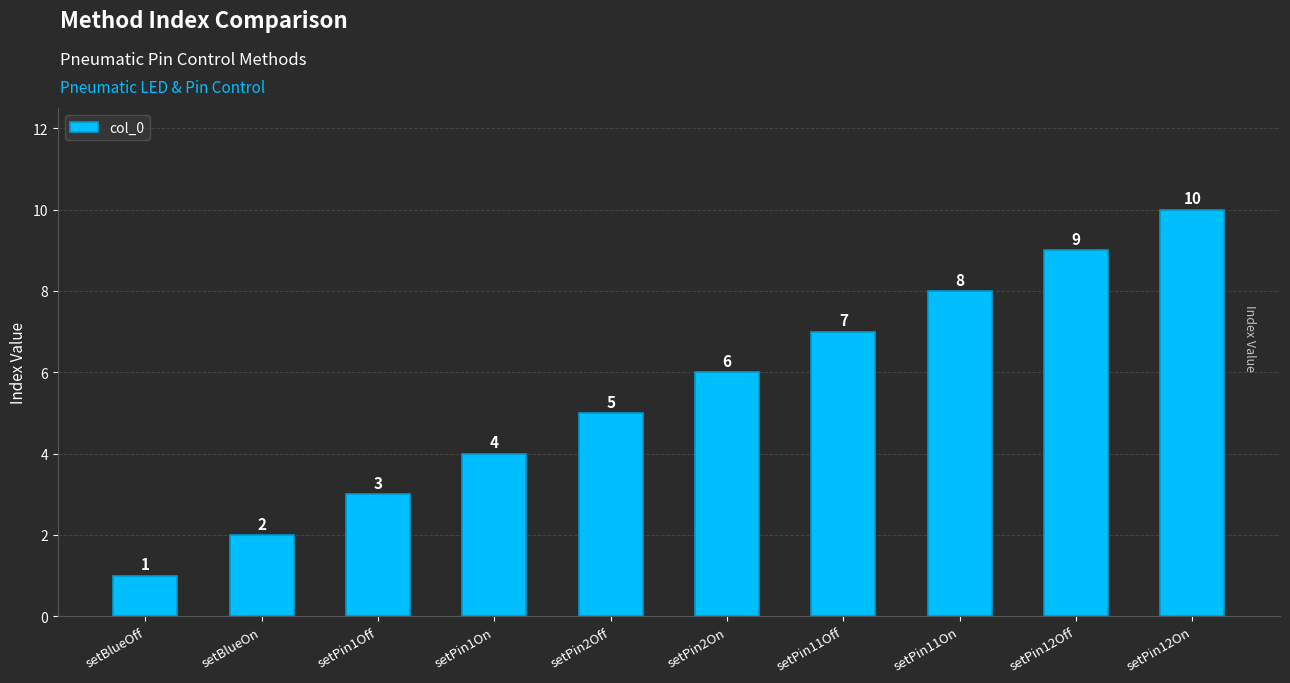

Reading right to left, list all the values displayed in this chart.

setPin12On=10	setPin12Off=9	setPin11On=8	setPin11Off=7	setPin2On=6	setPin2Off=5	setPin1On=4	setPin1Off=3	setBlueOn=2	setBlueOff=1